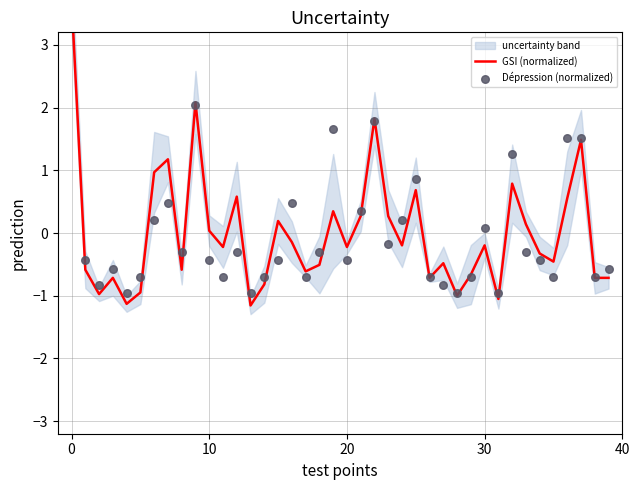

What is the total value across all series at 8?

-0.9